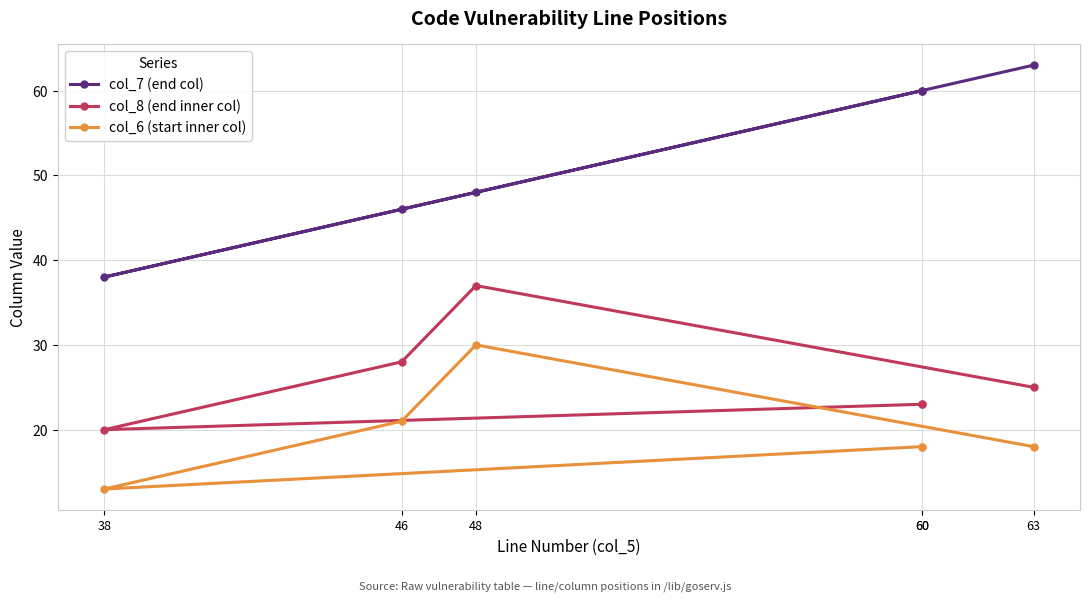

At 60, list the series in order from smallest to largest.

col_6 (start inner col), col_8 (end inner col), col_7 (end col)